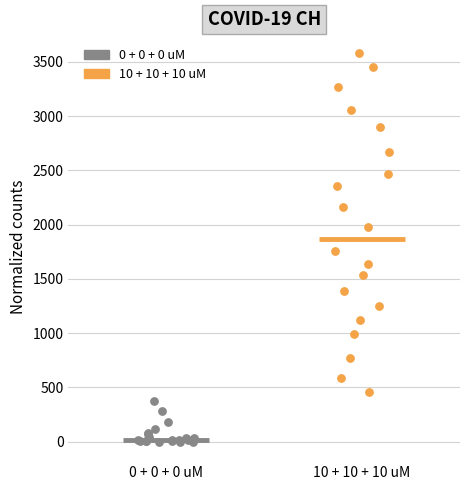

Which series contains the highest Y value?

10 + 10 + 10 uM